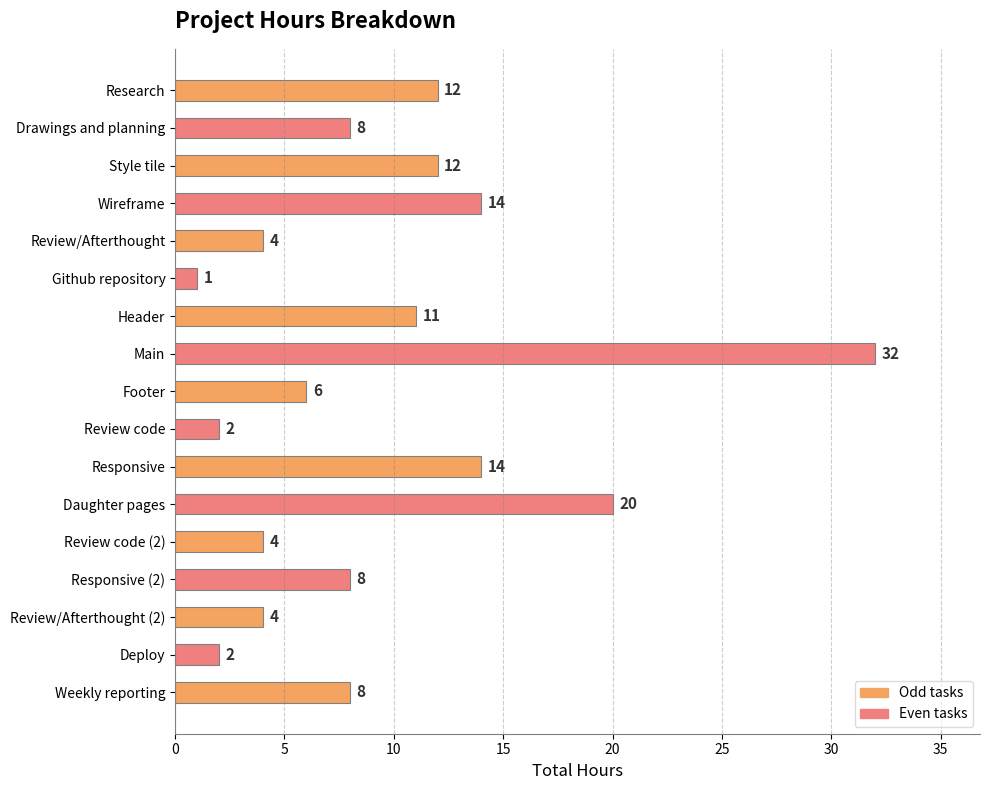

What is the sum of all values?

162